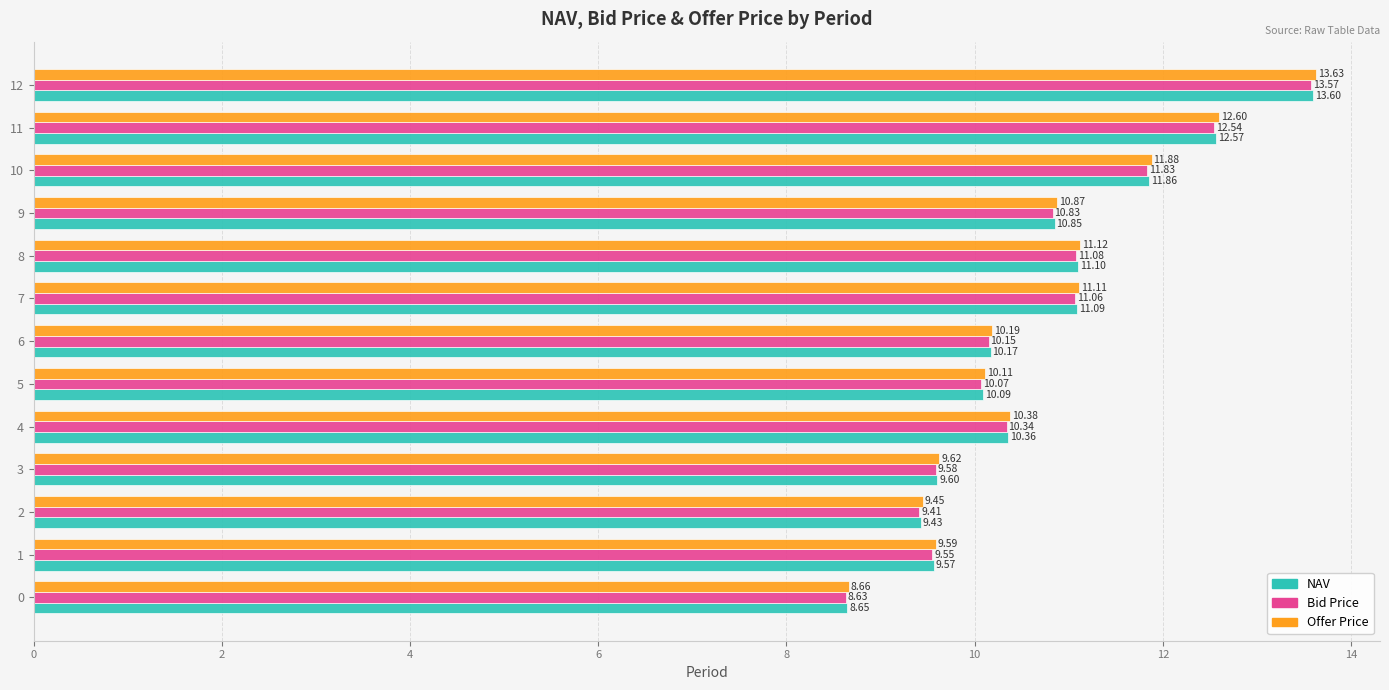

List the labels in order of NAV value, largest first.

12, 11, 10, 8, 7, 9, 4, 6, 5, 3, 1, 2, 0